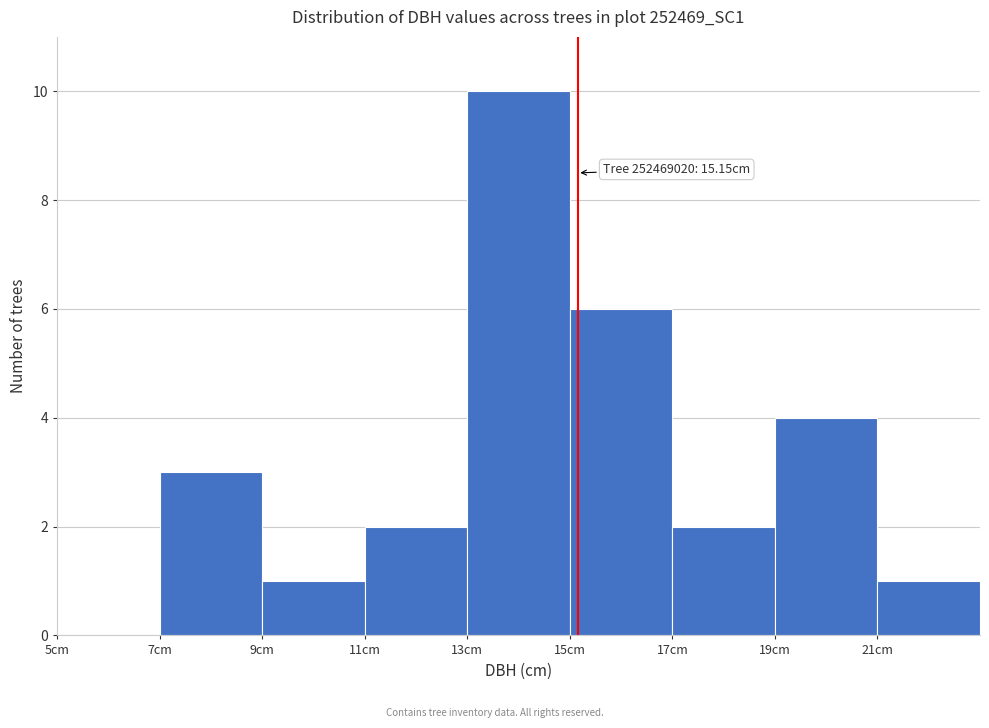

Which range on the x-axis has the tallest bar?

13 to 15